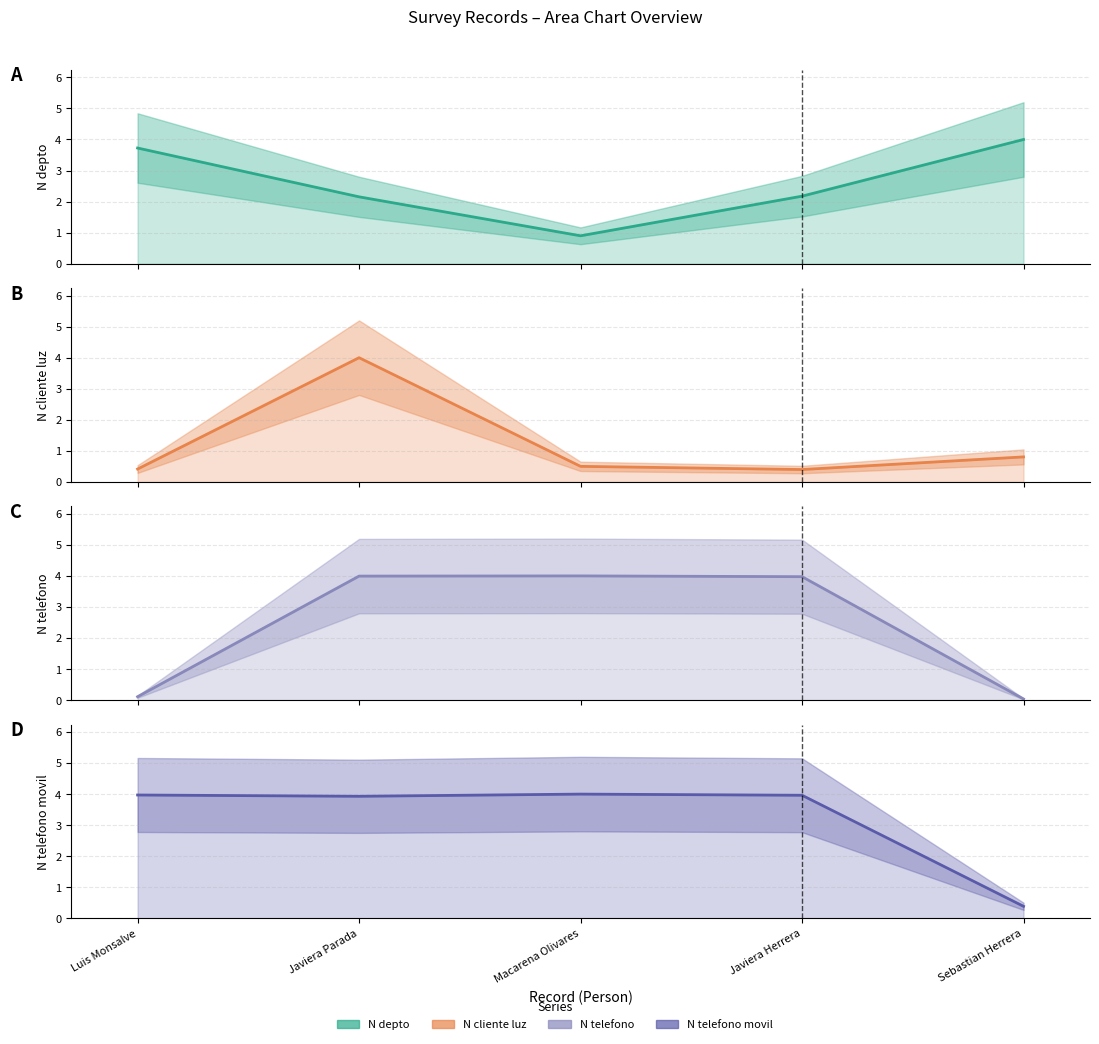

At which category does N_cliente_luz reach its first local valley?

Javiera Herrera